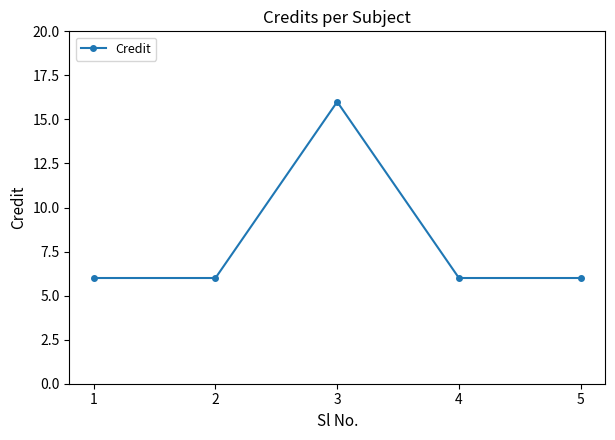

The chart shows a value of 9 at 2. True or false?

False